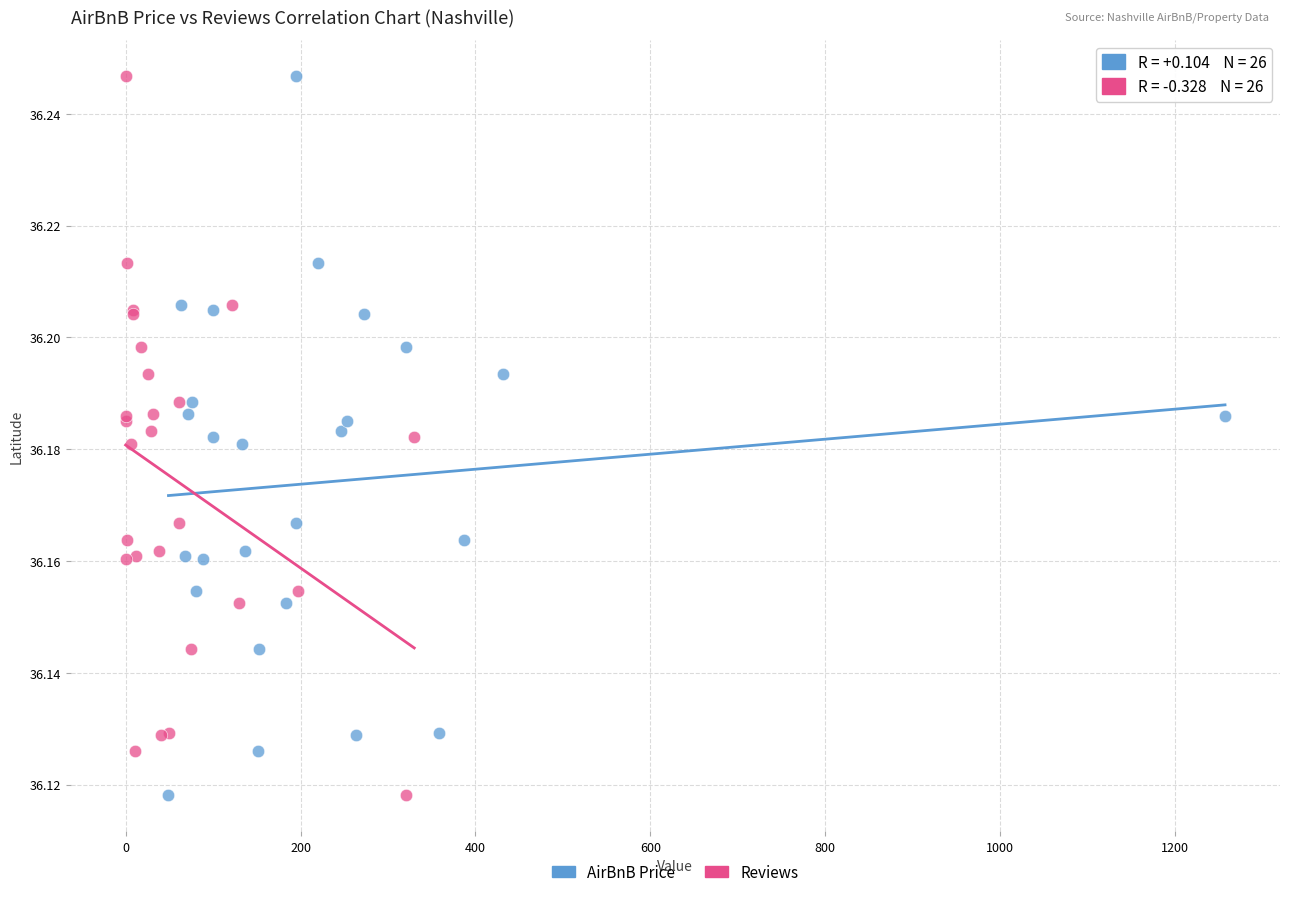

What are all the series names shown in the legend?

AirBnB Price, Reviews